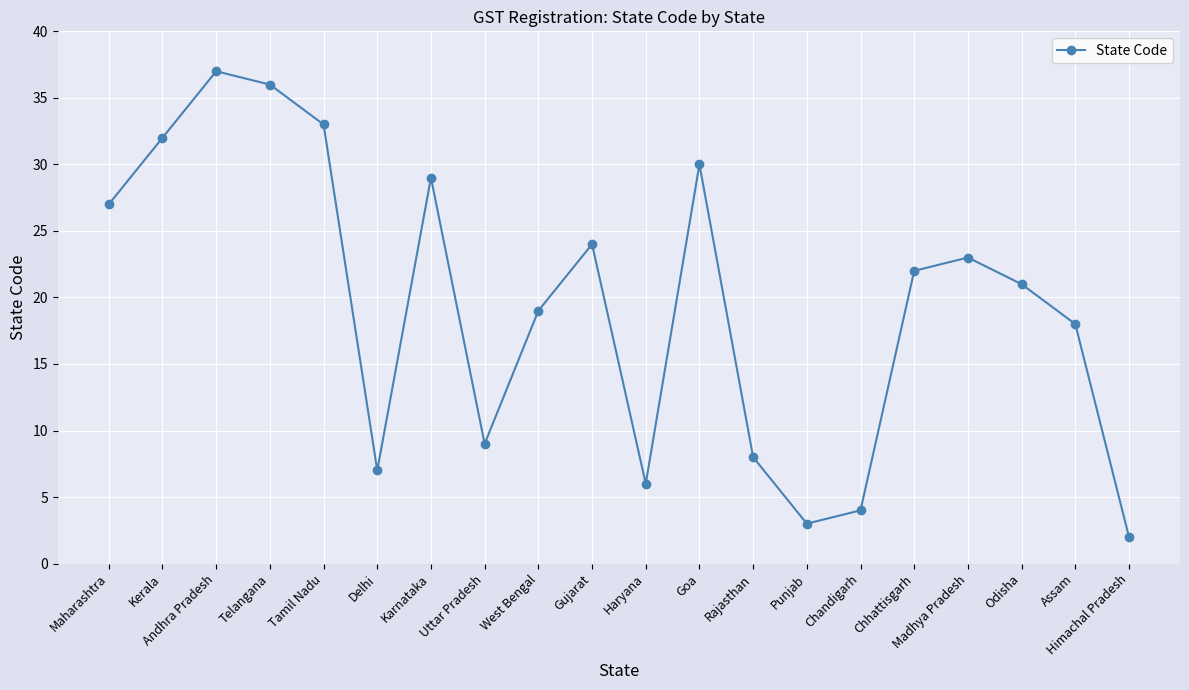

What is the value of the 20th point from the left?

2